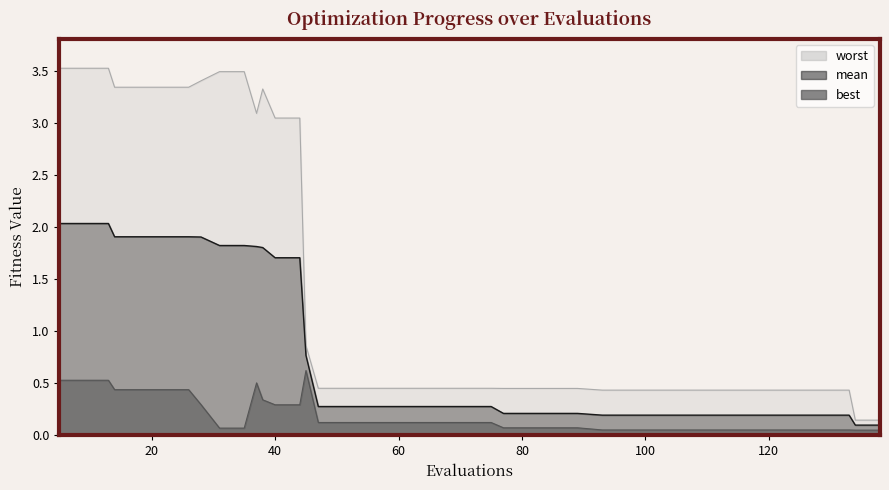

At which category does the chart reach its peak across all series?

5